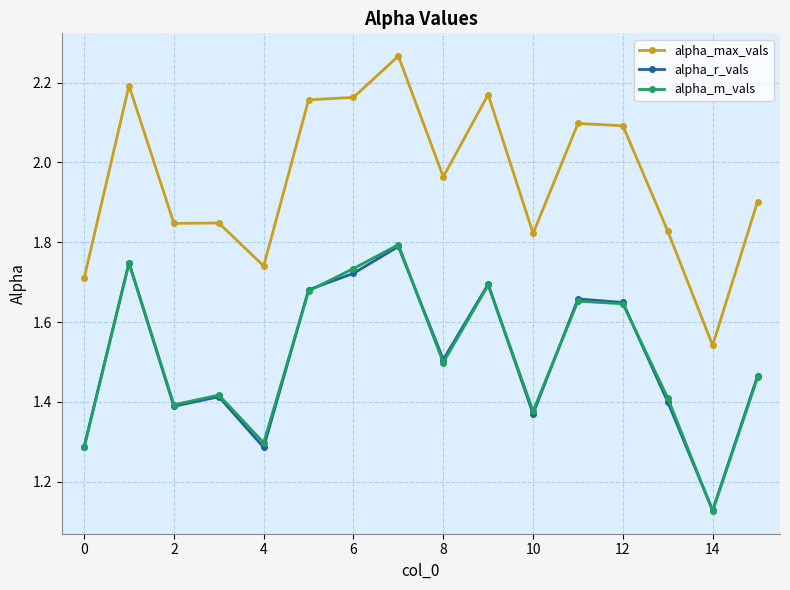

True or false: alpha_m_vals has more than 1 points higher than both neighbors.

True